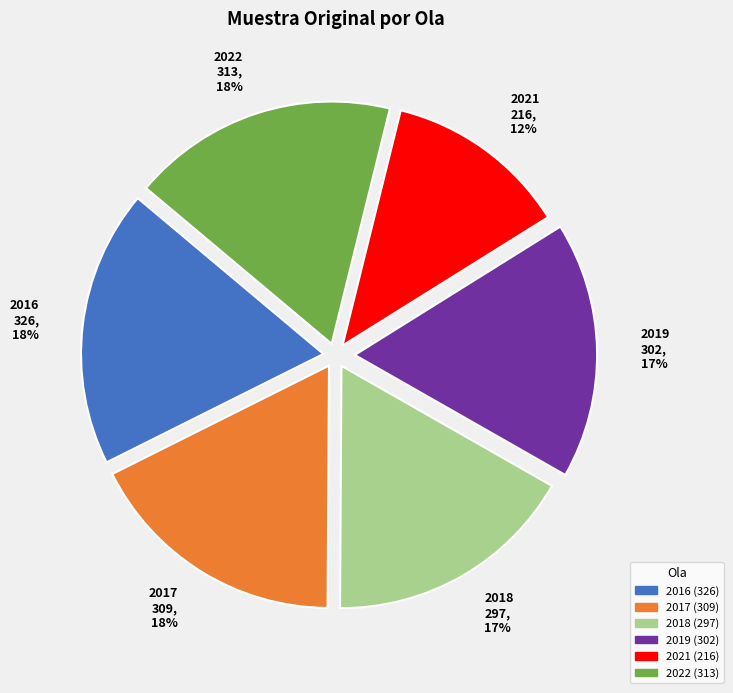

What is the largest slice in the pie chart?

2016